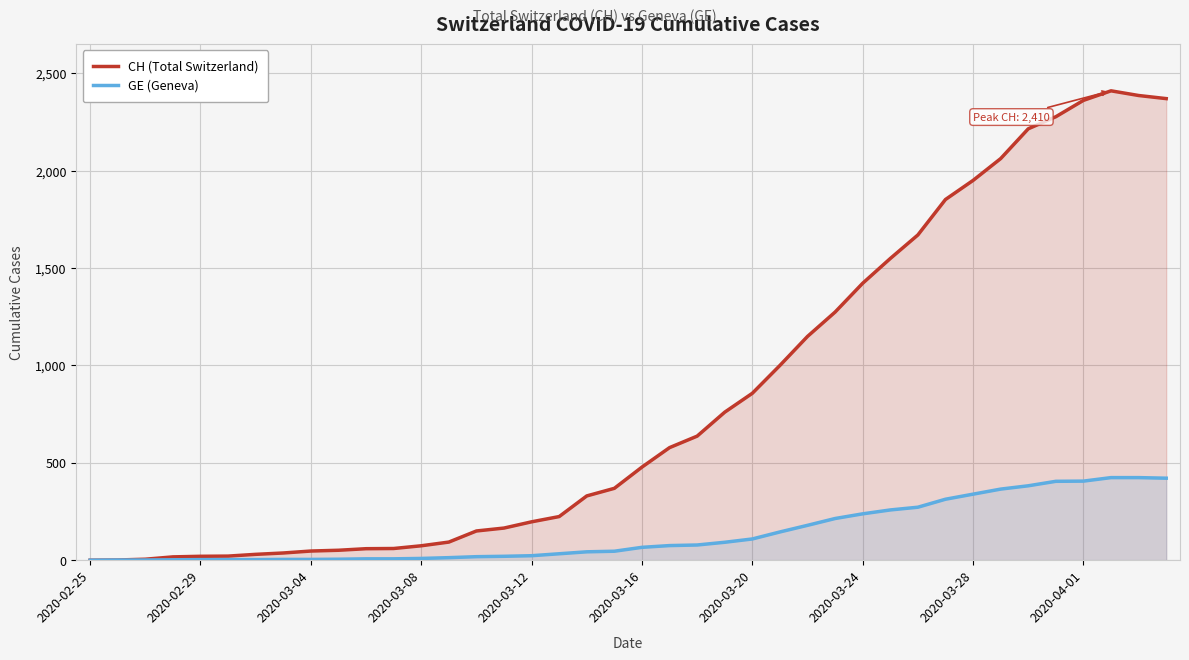

Is it true that CH (Total Switzerland) equals 2062 at 33?

True